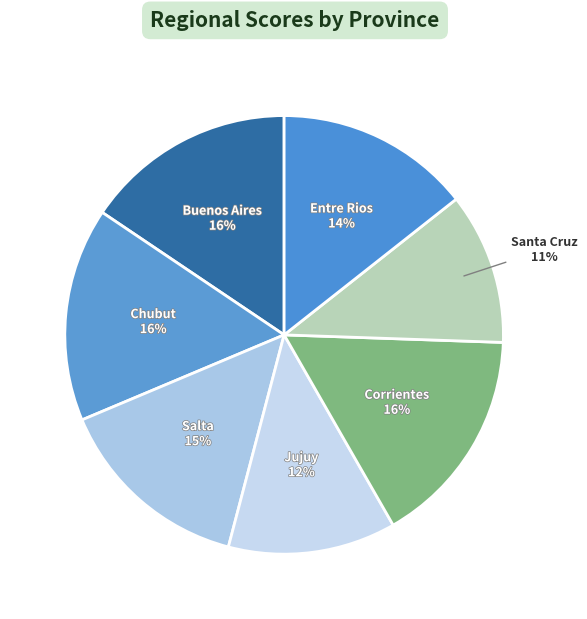

How many segments does this pie chart have?

7